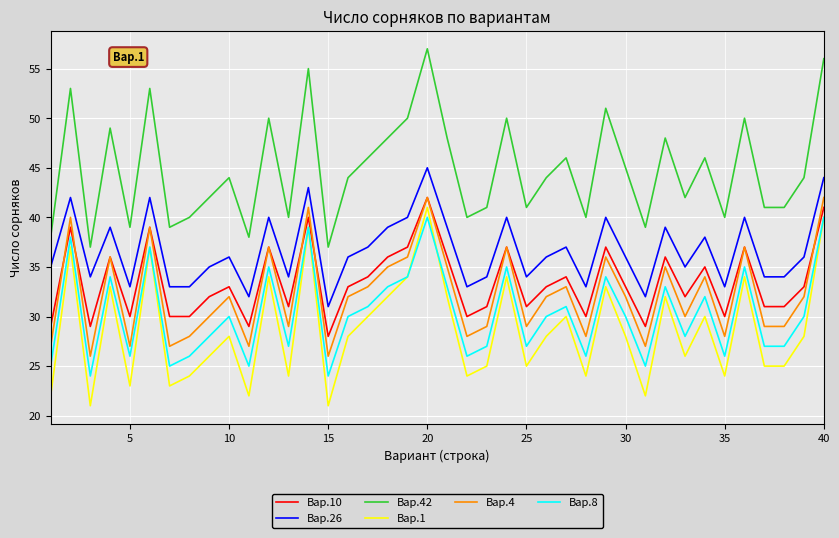

What are all the series names shown in the legend?

Вар.10, Вар.26, Вар.42, Вар.1, Вар.4, Вар.8